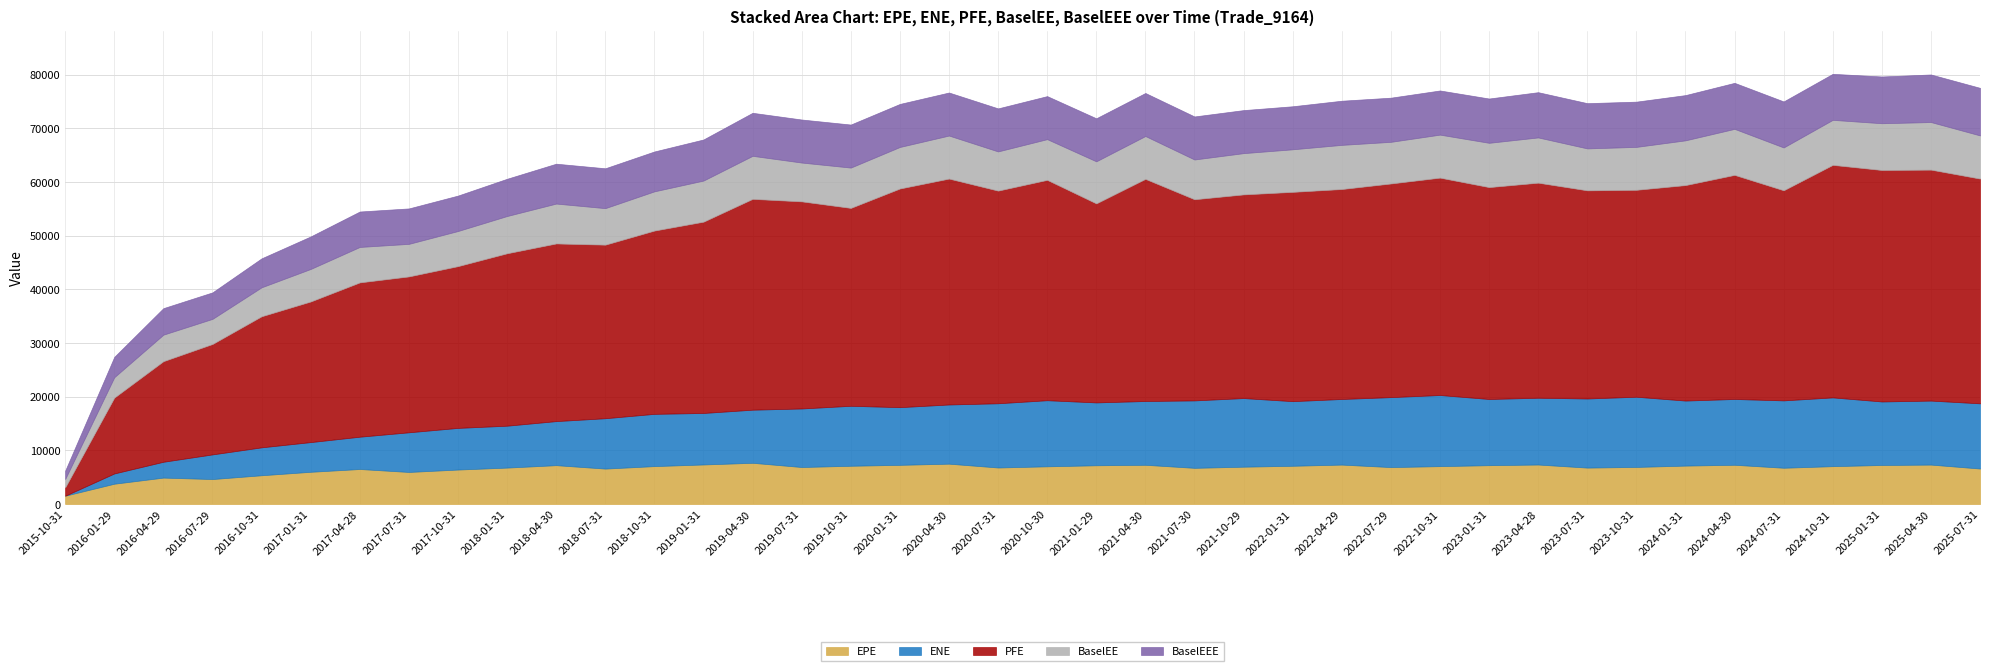

What is the value of the BaselEEE point at the 20th from the left?

8019.5